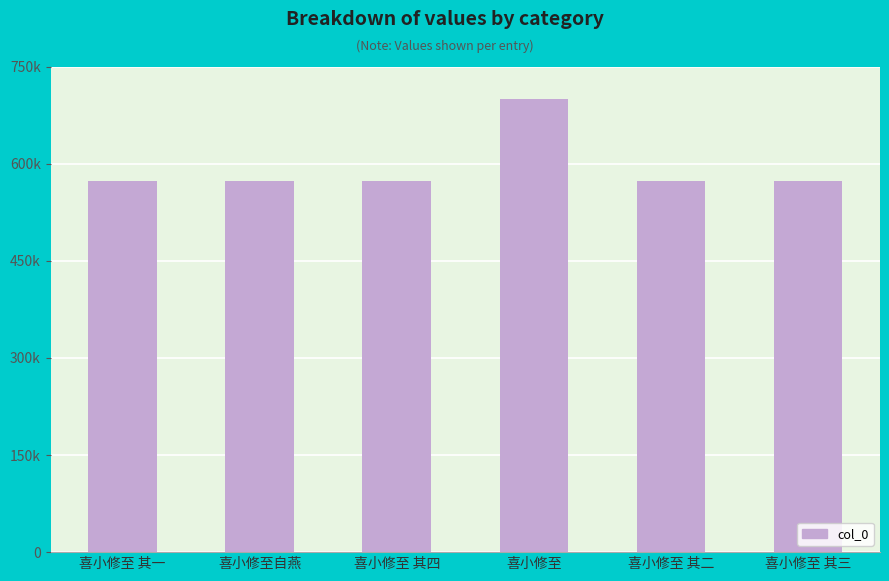

Approximately how many times larger is the value at 喜小修至 其三 compared to 喜小修至自燕?

1.0